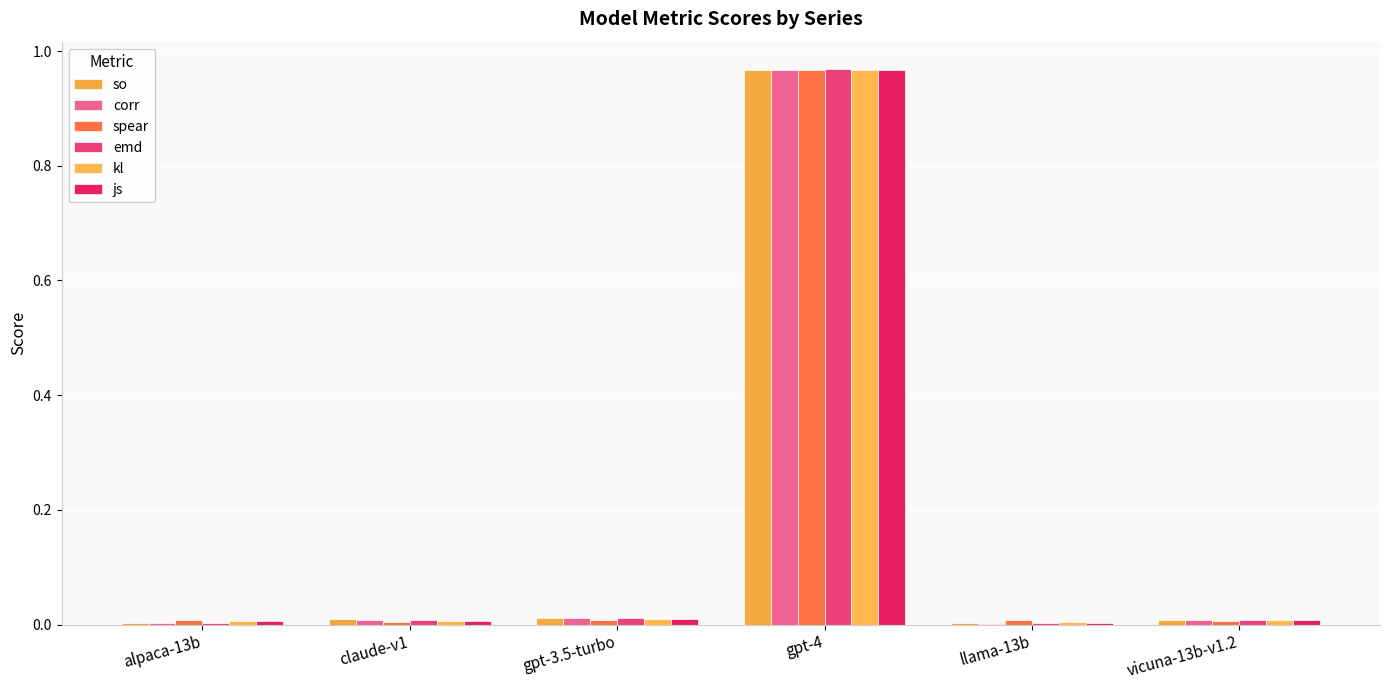

Are the bars horizontal?

No